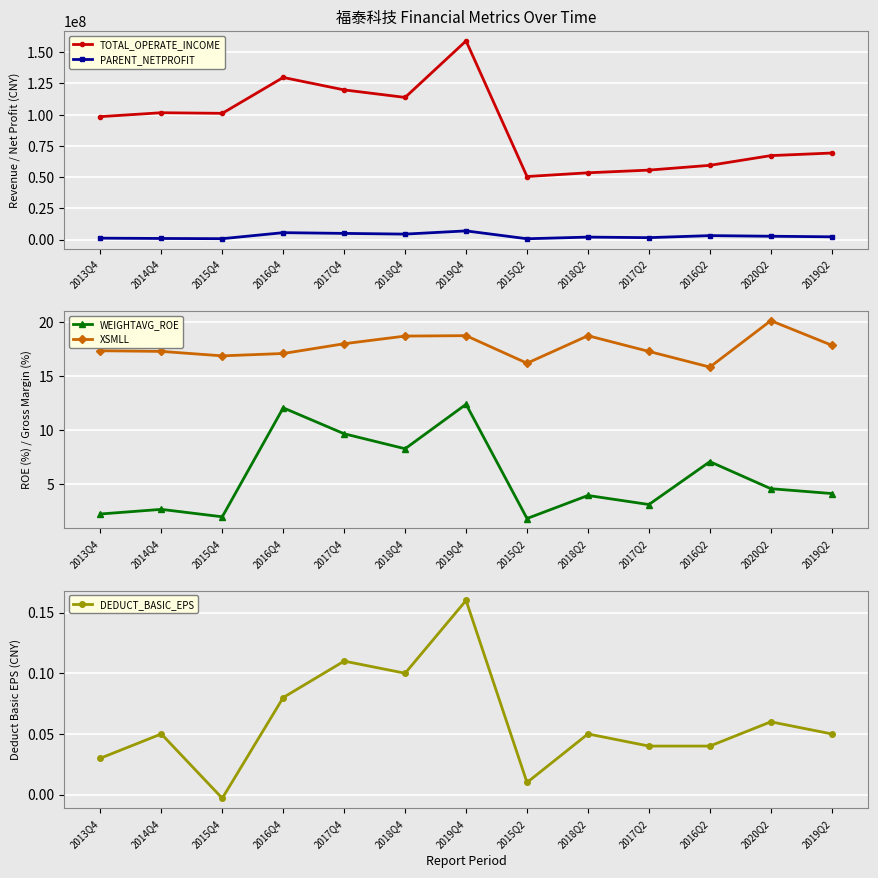

At which category does PARENT_NETPROFIT reach its first local valley?

2015Q4